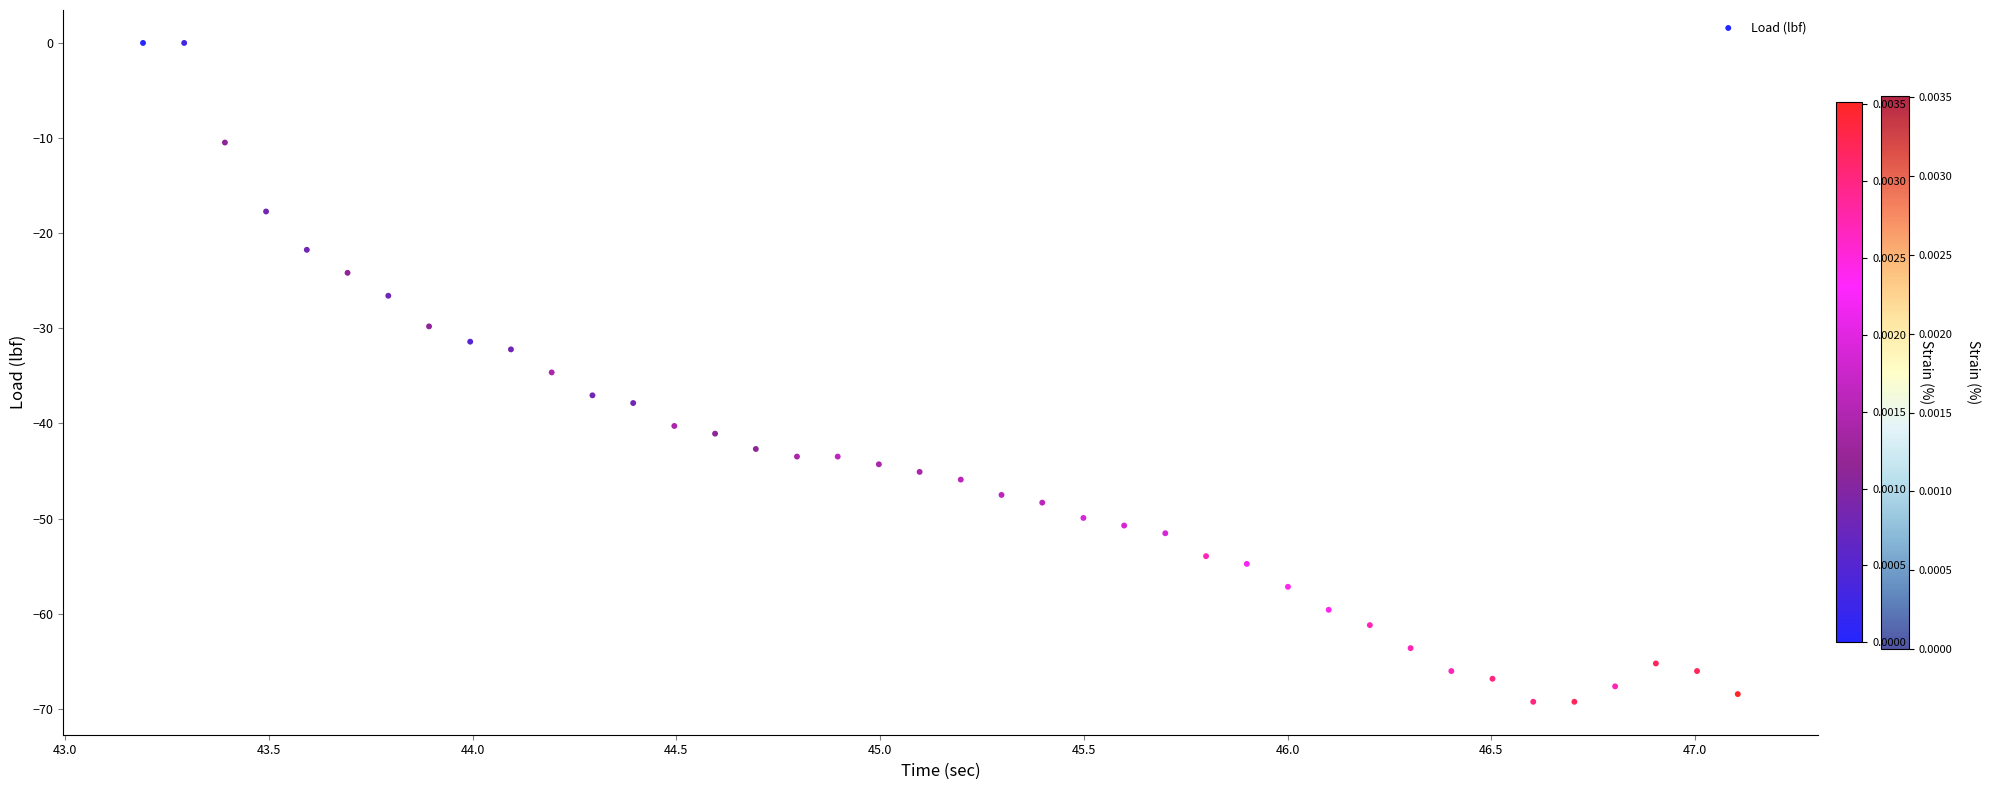

What is the range of X values (max minus min)?

3.9